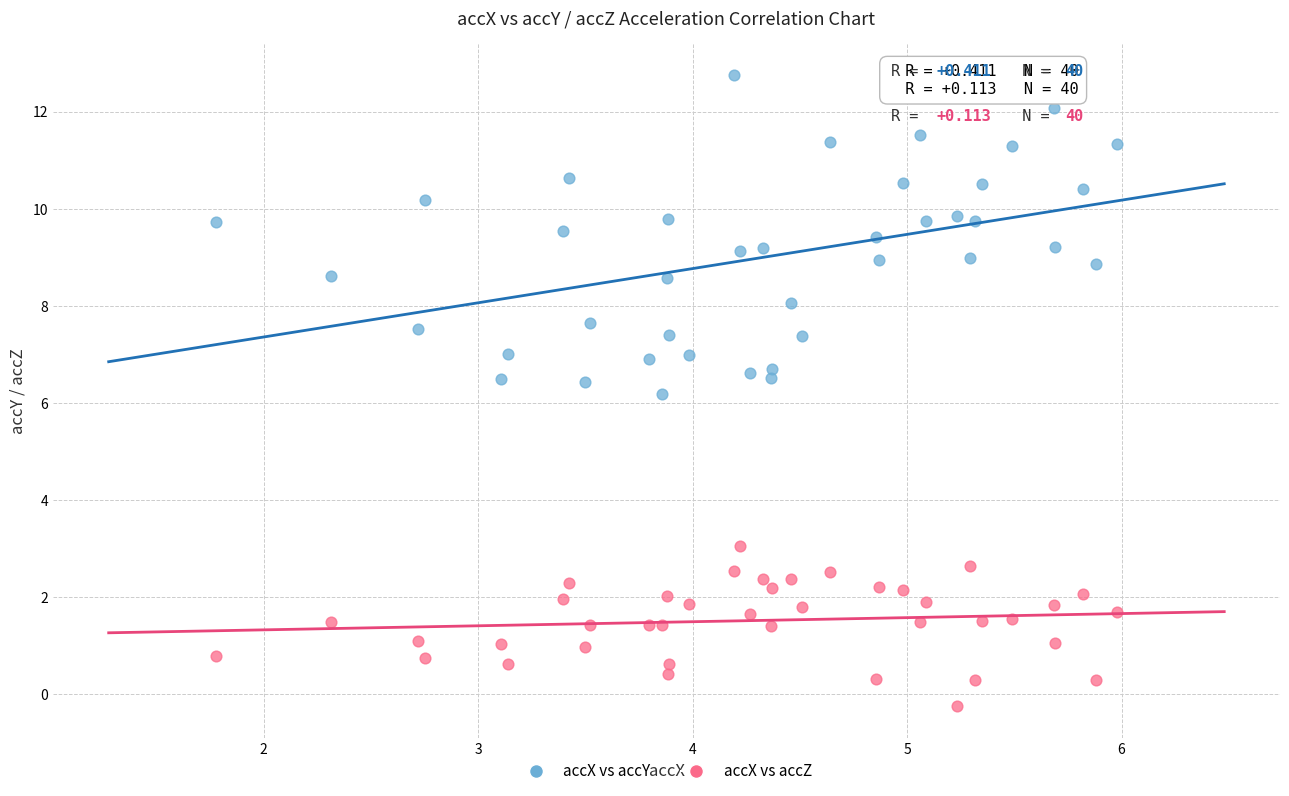

Across all data points, what is the range of Y values (max minus min)?

13.0